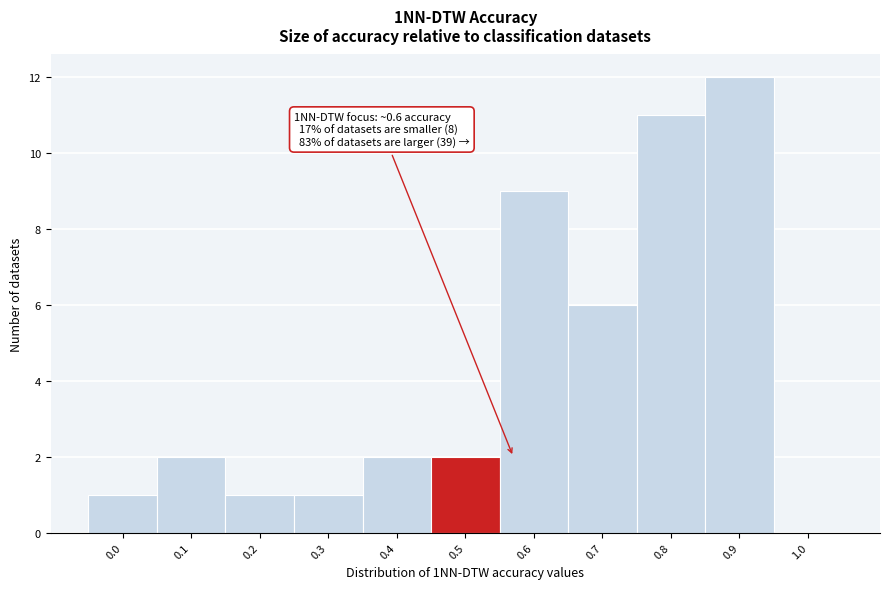

Reading right to left, extract all data points from this chart.

1.0=0	0.9=12	0.8=11	0.7=6	0.6=9	0.5=2	0.4=2	0.3=1	0.2=1	0.1=2	0.0=1